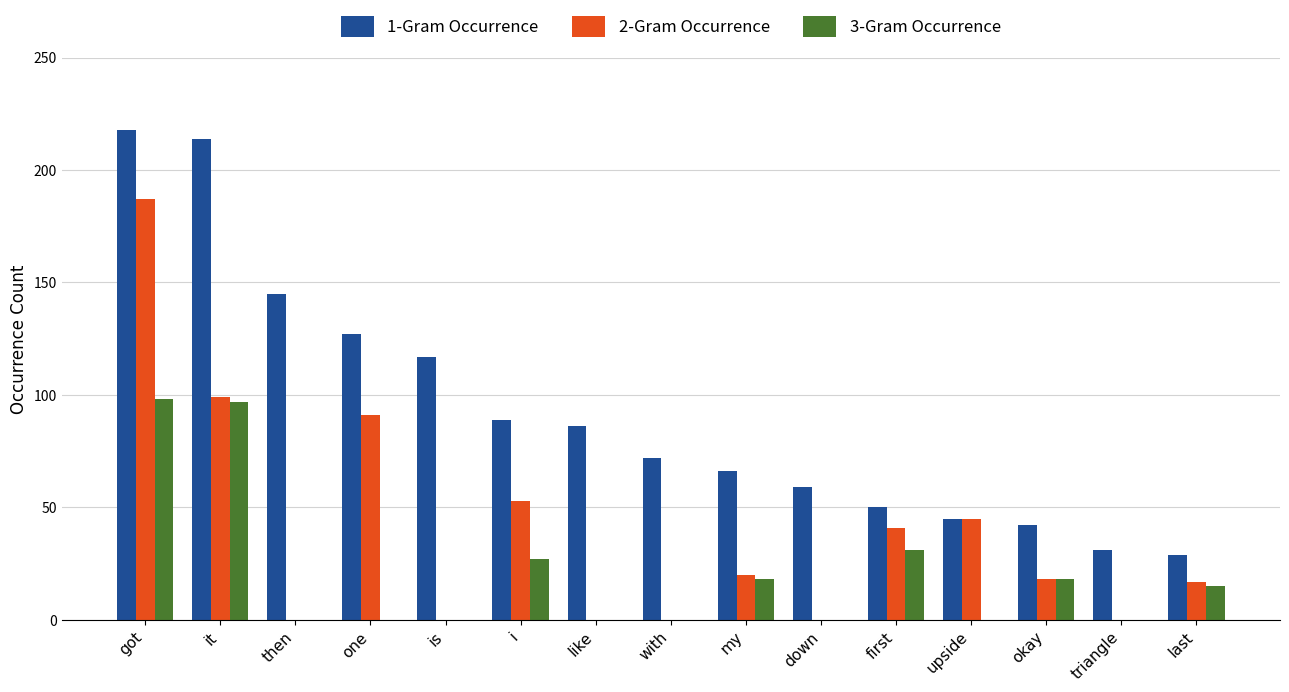

Reading left to right, what are all the values shown in this chart?

1-Gram Occurrence: got=218	it=214	then=145	one=127	is=117	i=89	like=86	with=72	my=66	down=59	first=50	upside=45	okay=42	triangle=31	last=29
2-Gram Occurrence: got=187	it=99	then=0	one=91	is=0	i=53	like=0	with=0	my=20	down=0	first=41	upside=45	okay=18	triangle=0	last=17
3-Gram Occurrence: got=98	it=97	then=0	one=0	is=0	i=27	like=0	with=0	my=18	down=0	first=31	upside=0	okay=18	triangle=0	last=15